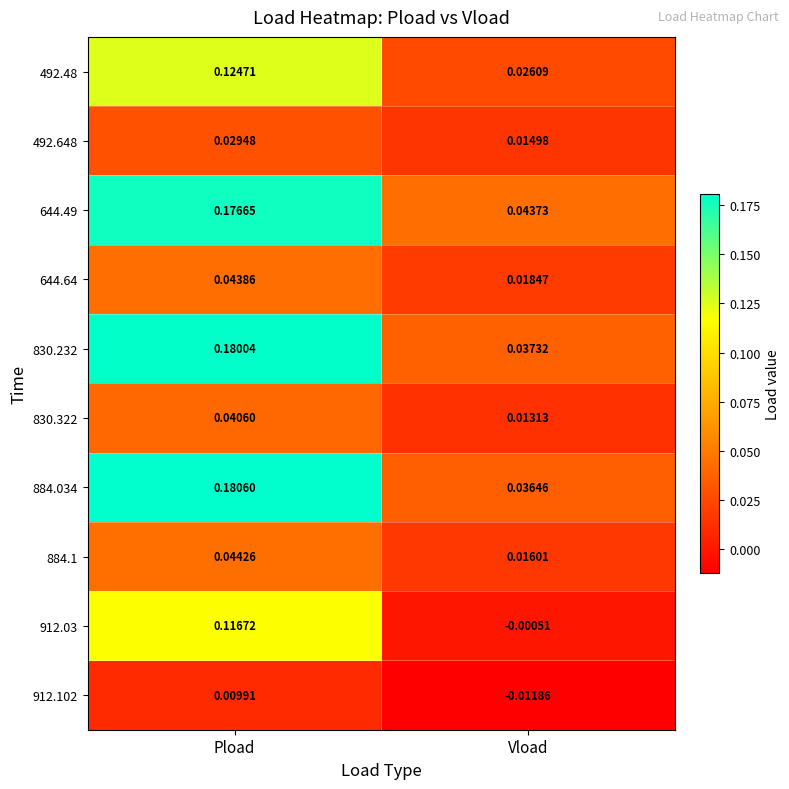

Rank the categories by 884.034 value from lowest to highest.

Vload, Pload